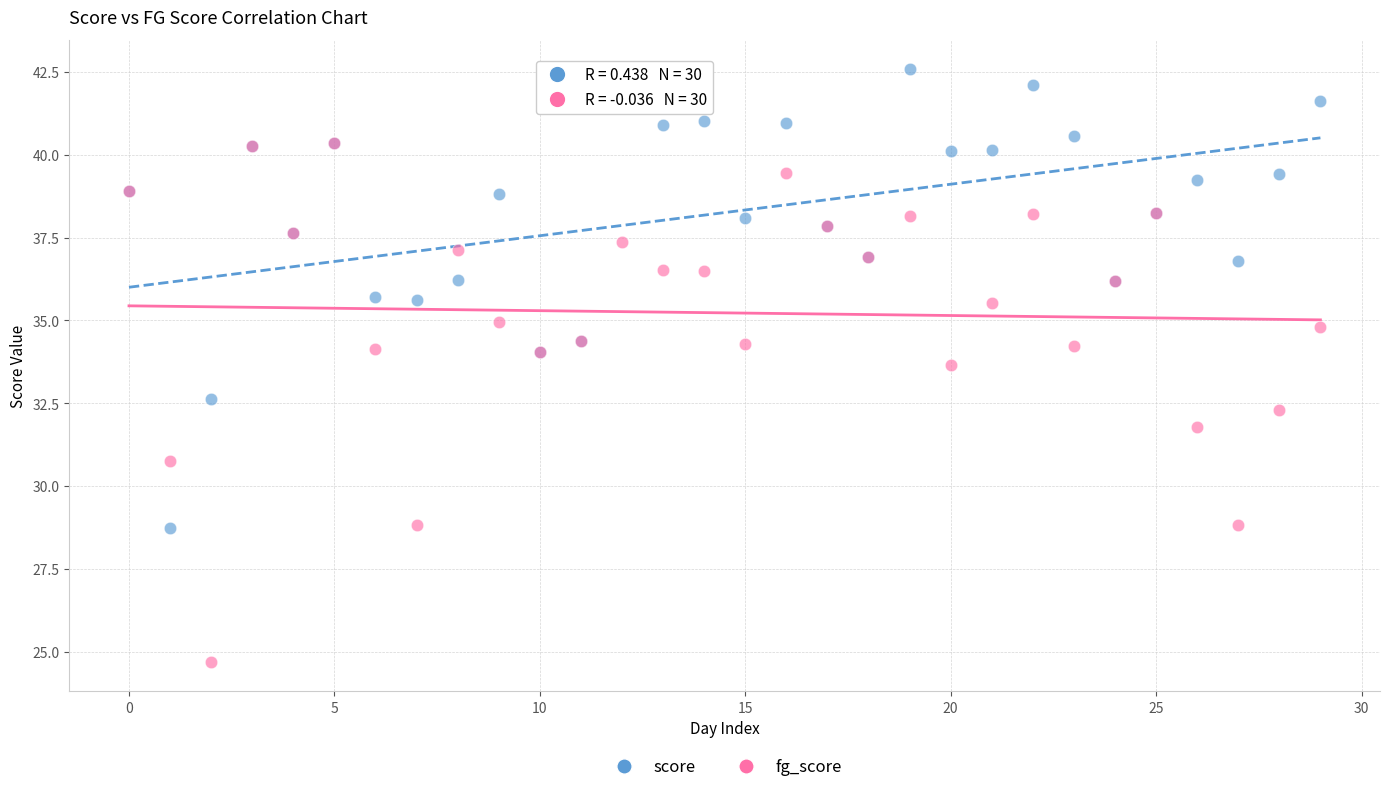

Across all series, what Y value is closest to 33?

32.6